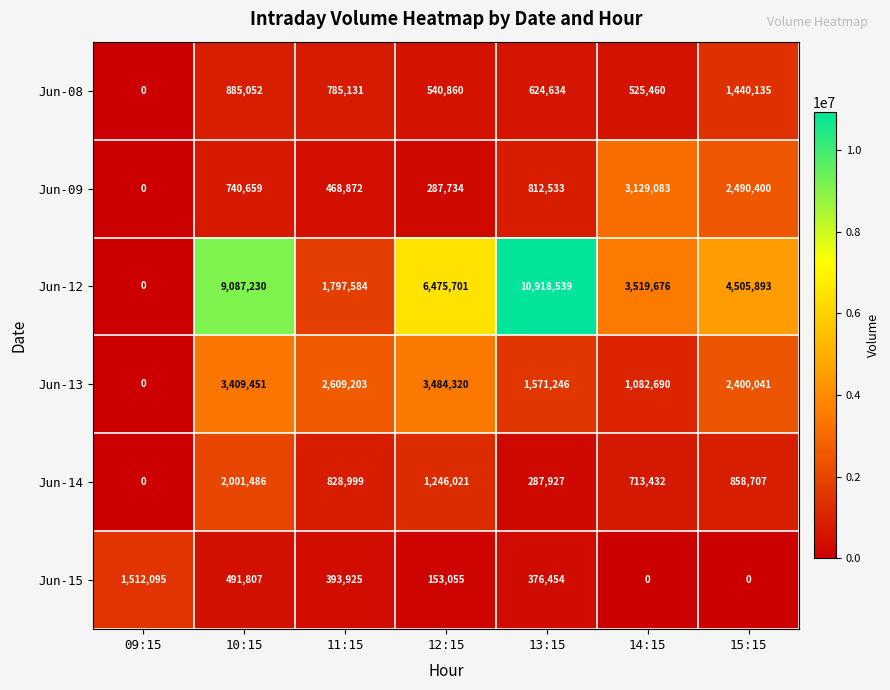

How many data points in Jun-15 are less than 376454?

3